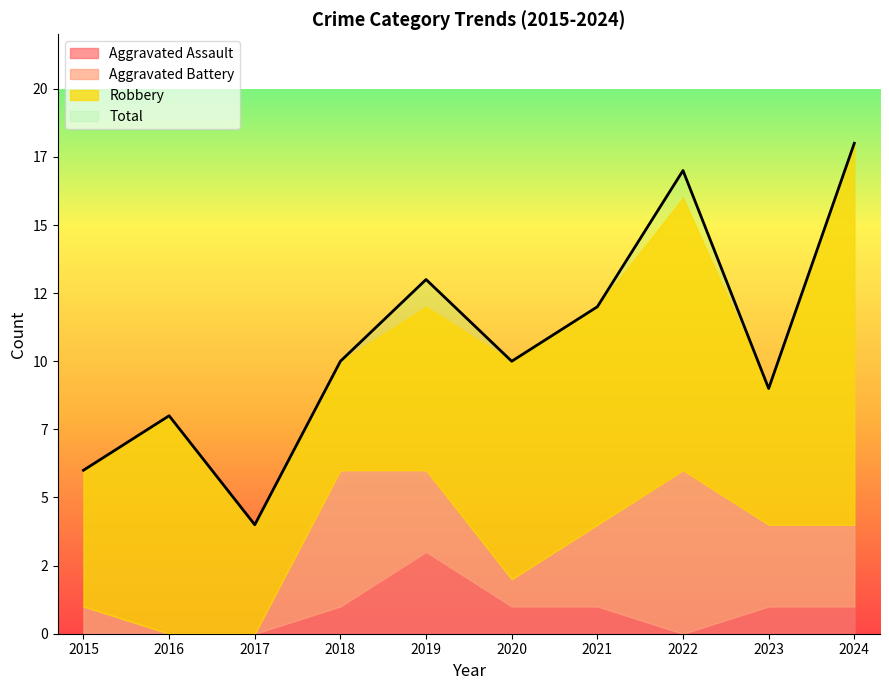

Rank the categories by Total value from lowest to highest.

2017, 2015, 2016, 2023, 2018, 2020, 2021, 2019, 2022, 2024